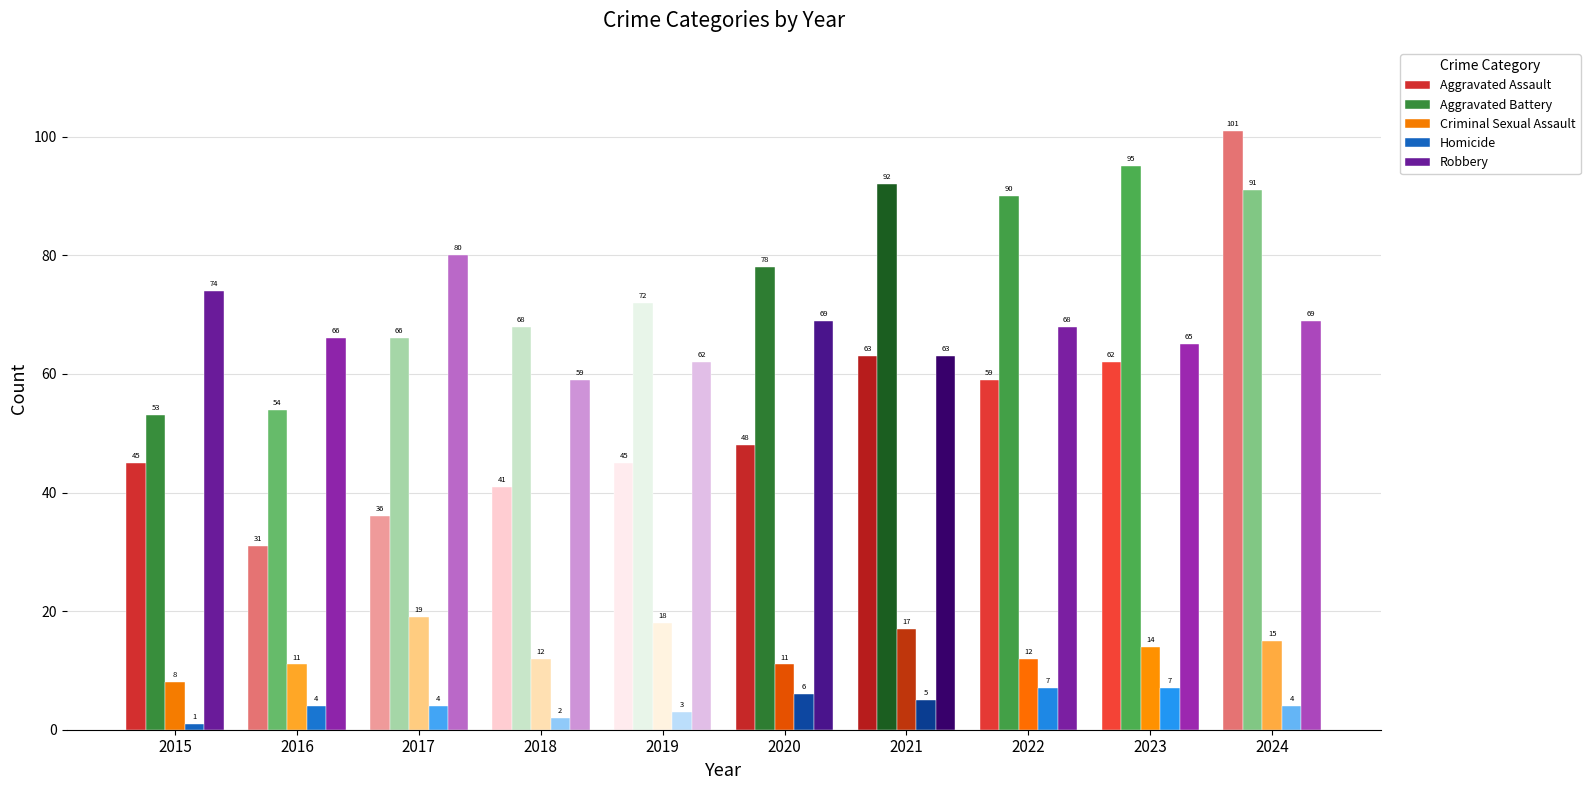

How many bars are there in total?

50